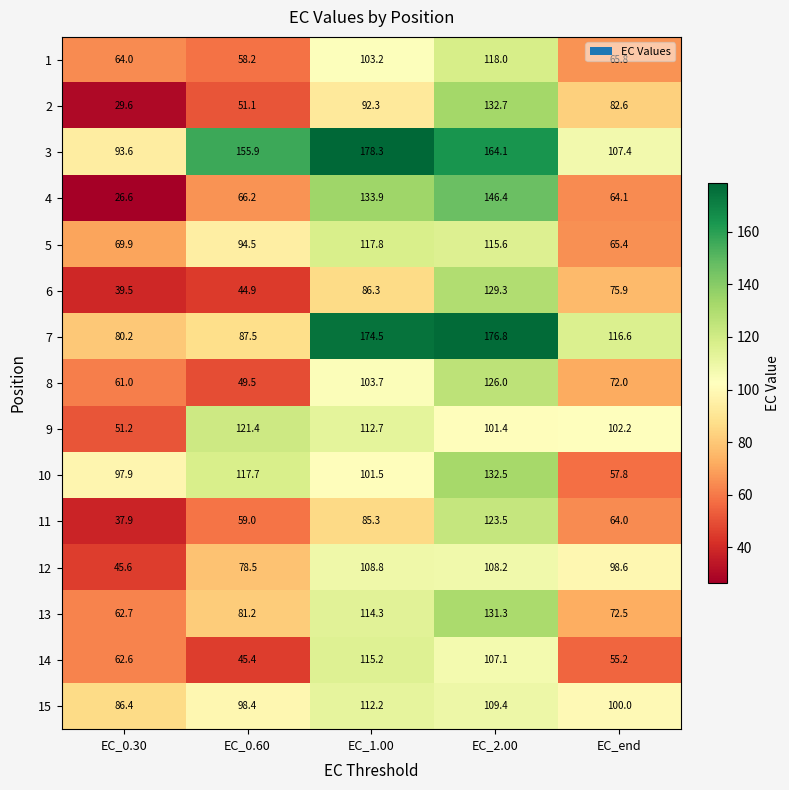

What is the spread (max minus min) of values at EC_1.00?

93.0